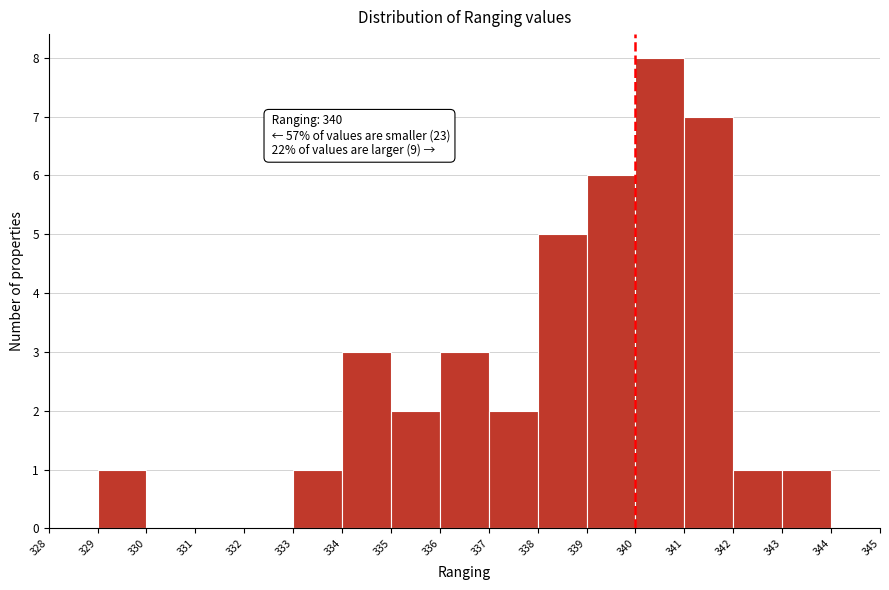

Over which range of the x-axis is the bar tallest?

340 to 341